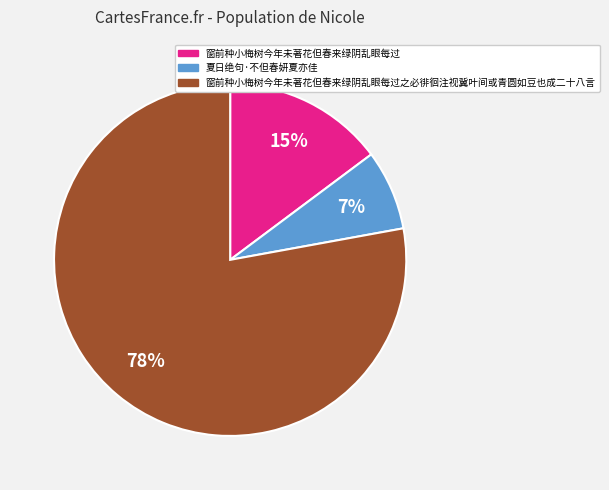

Combined, do 窗前种小梅树今年未著花但春来绿阴乱眼每过之必徘徊注视冀叶间或青圆如豆也成二十八言 and 夏日绝句·不但春妍夏亦佳 account for over 50%?

Yes